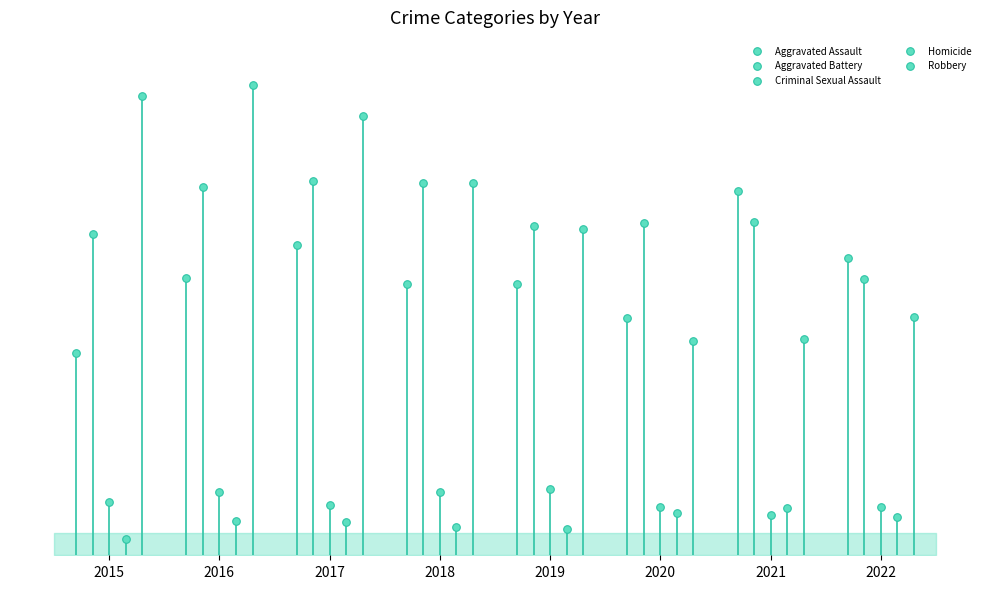

What are all the series names shown in the legend?

Aggravated Assault, Aggravated Battery, Criminal Sexual Assault, Homicide, Robbery